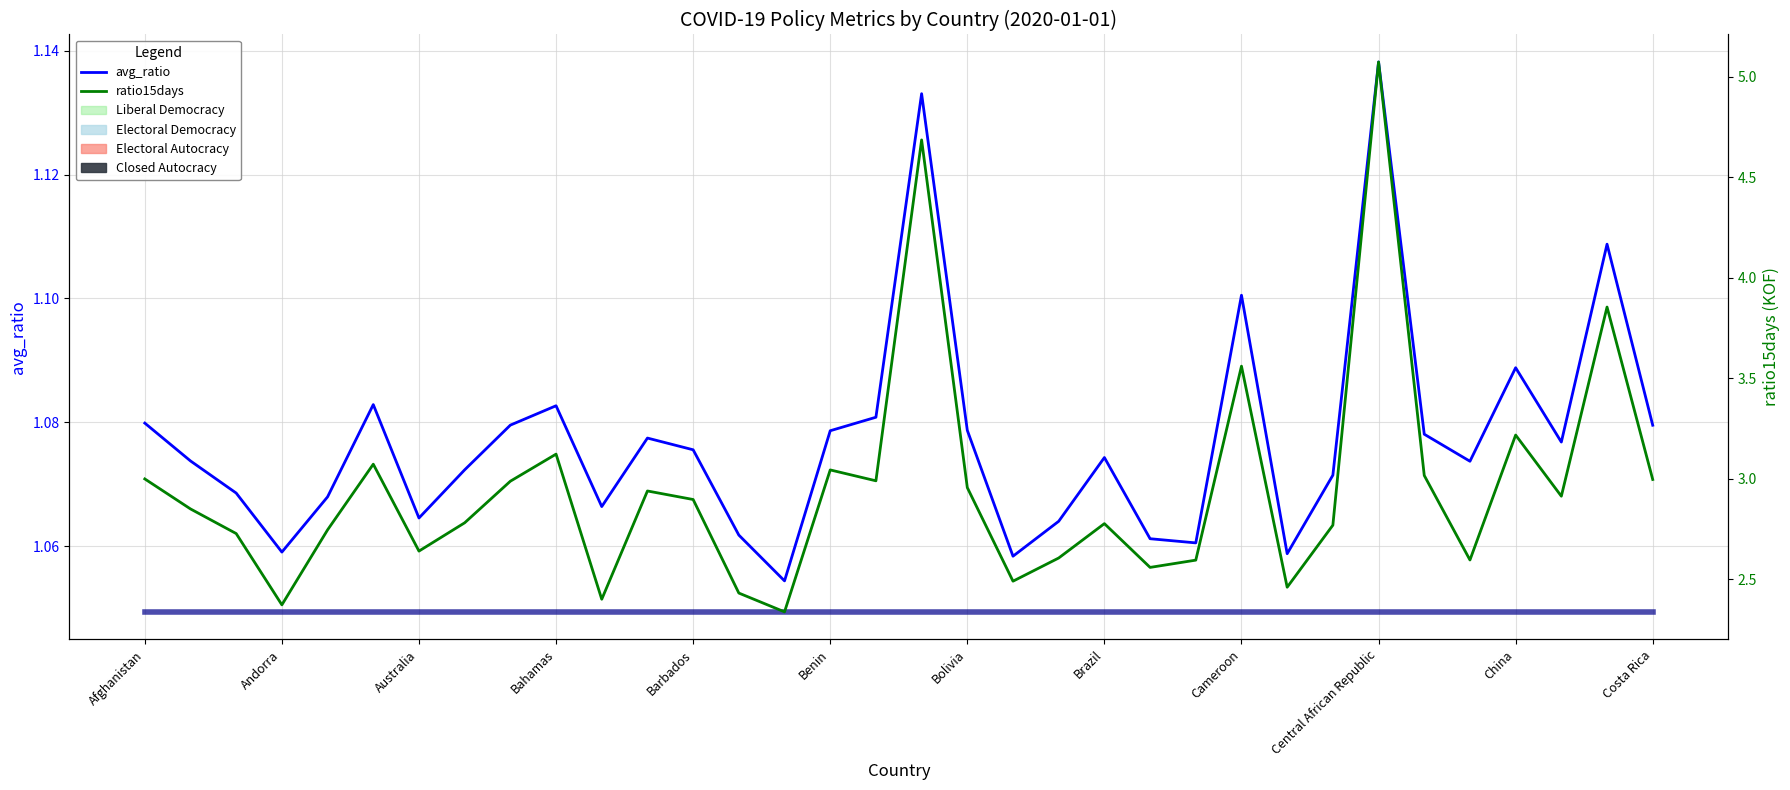

What is the total value across all series at Costa Rica?

5.1